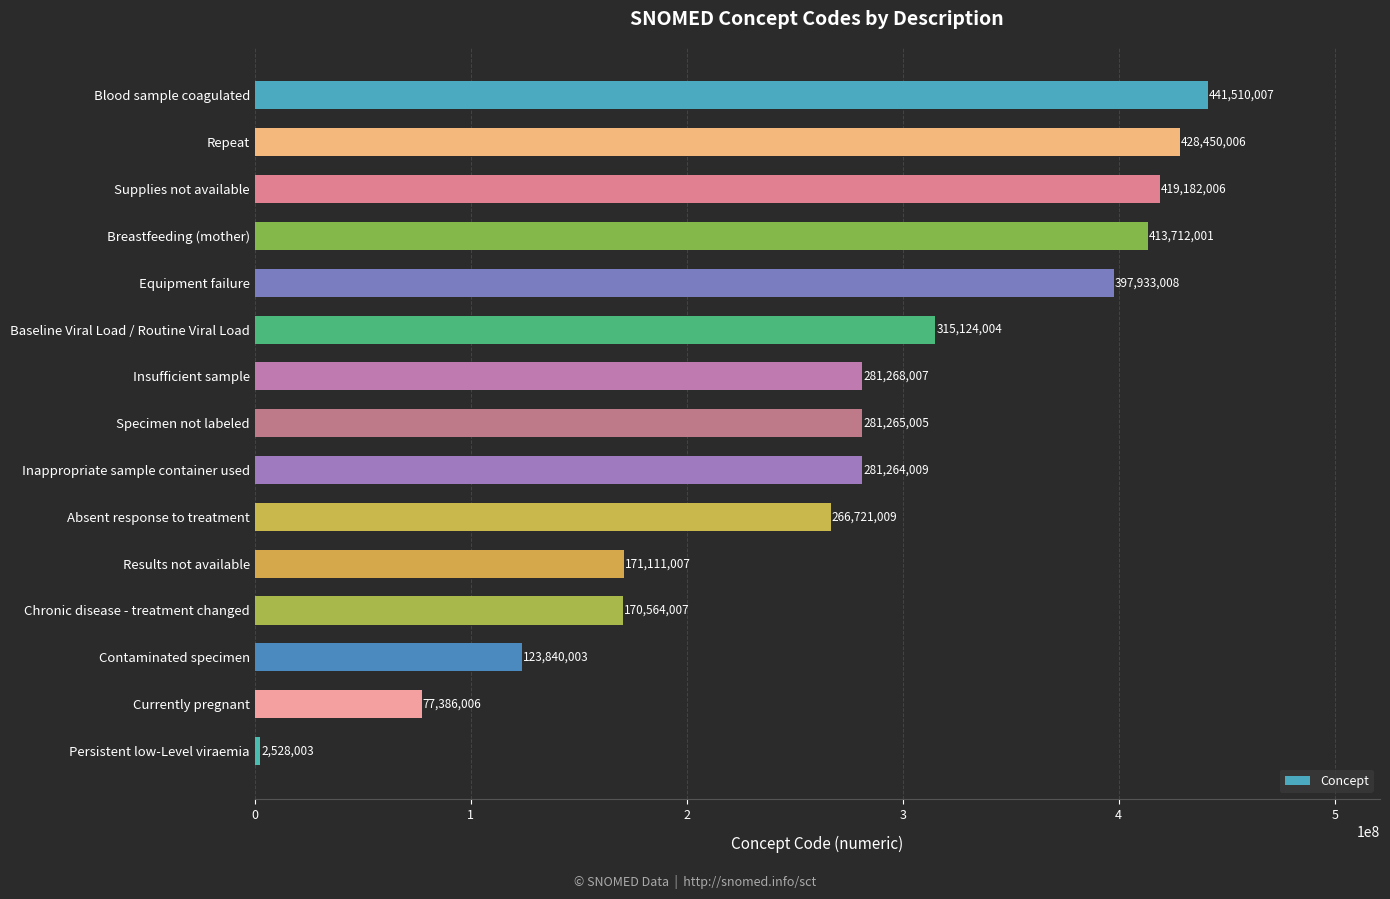

Where is the data nearest to the value 222019005?

Absent response to treatment